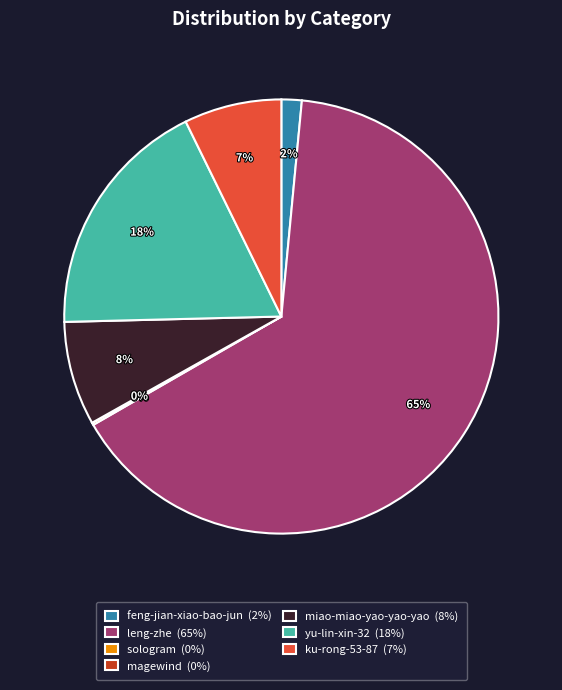

To the nearest percent, what portion does leng-zhe represent?

65%